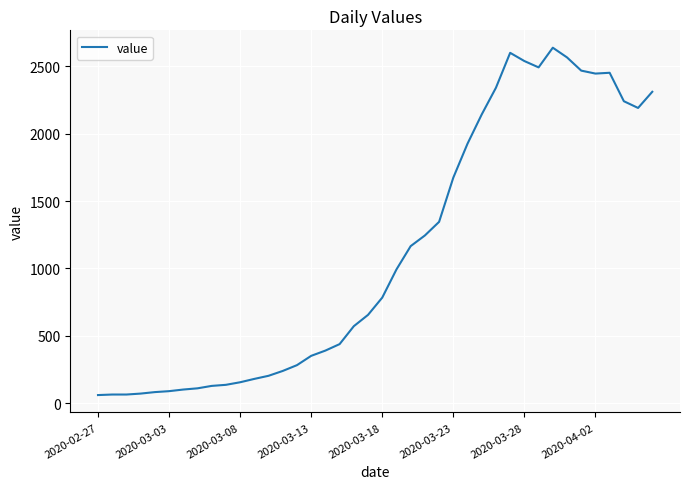

What is the greatest value displayed?

2638